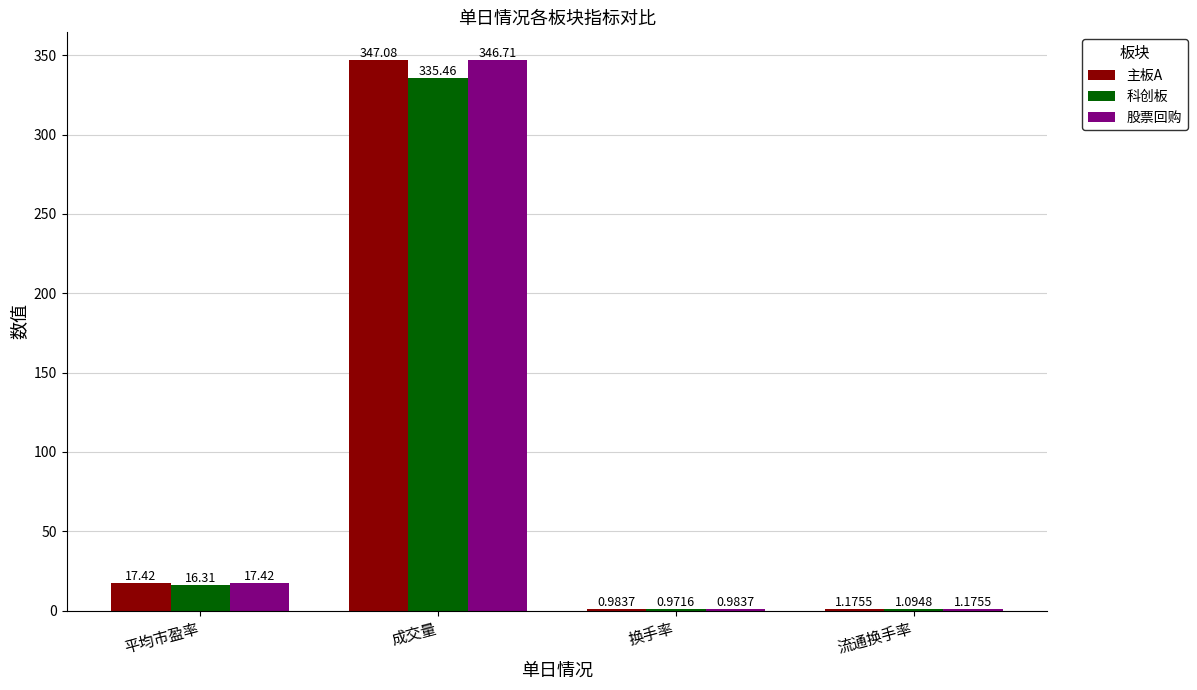

Are the bars grouped side by side (vs. stacked)?

Yes